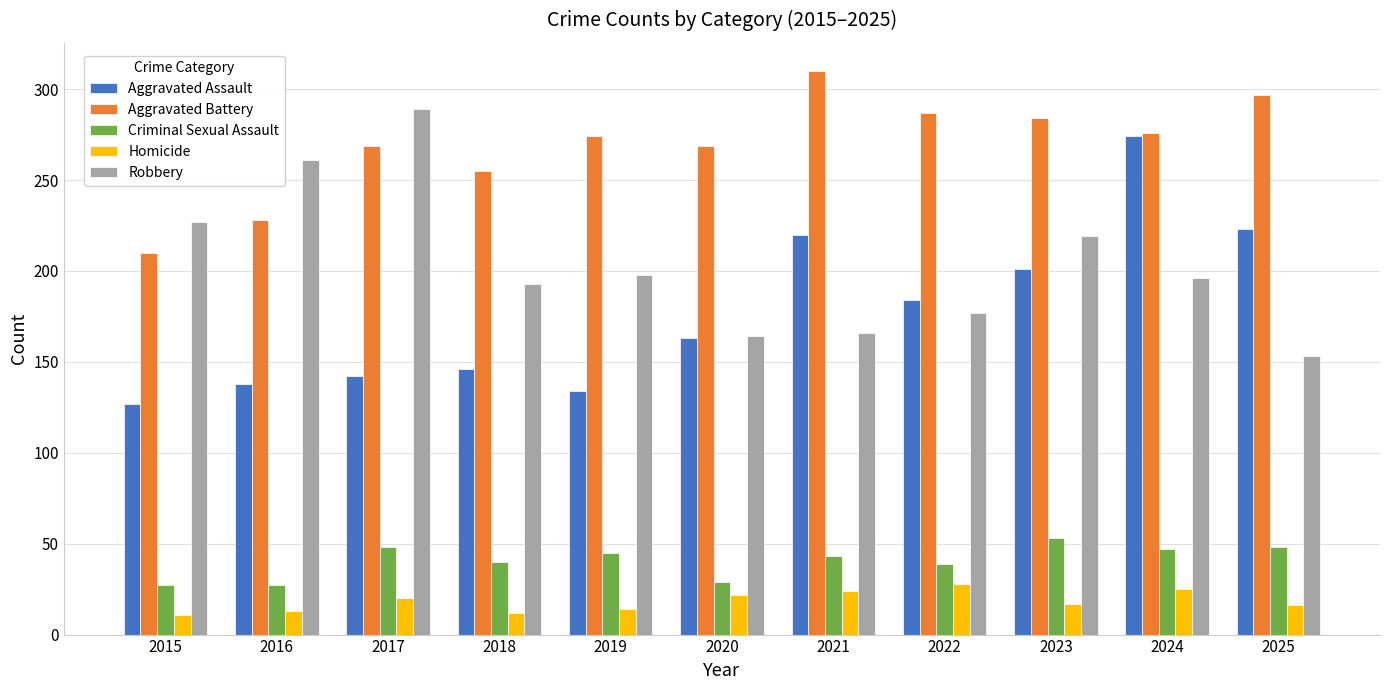

Rank the series by their maximum value, from lowest to highest.

Homicide, Criminal Sexual Assault, Aggravated Assault, Robbery, Aggravated Battery